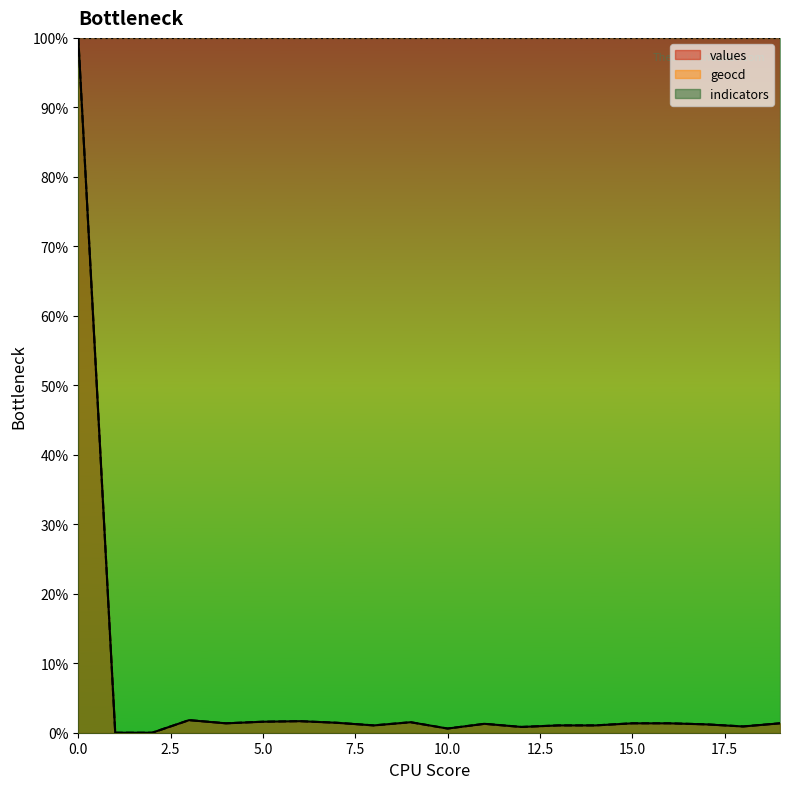

What is the greatest value displayed?

100.0